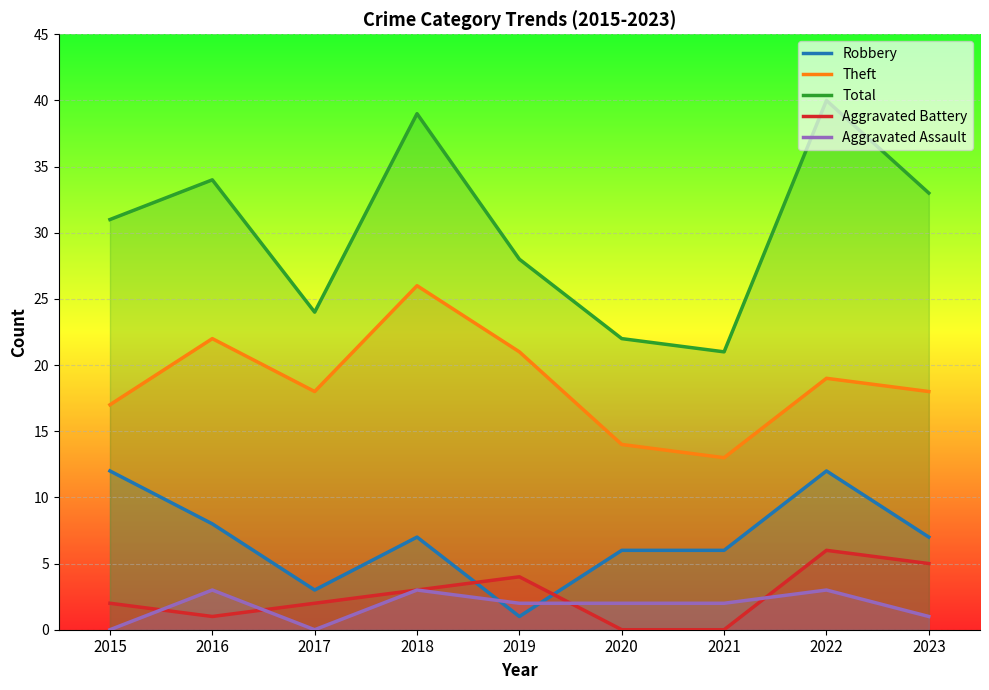

At which label is Total closest to 30?

2015